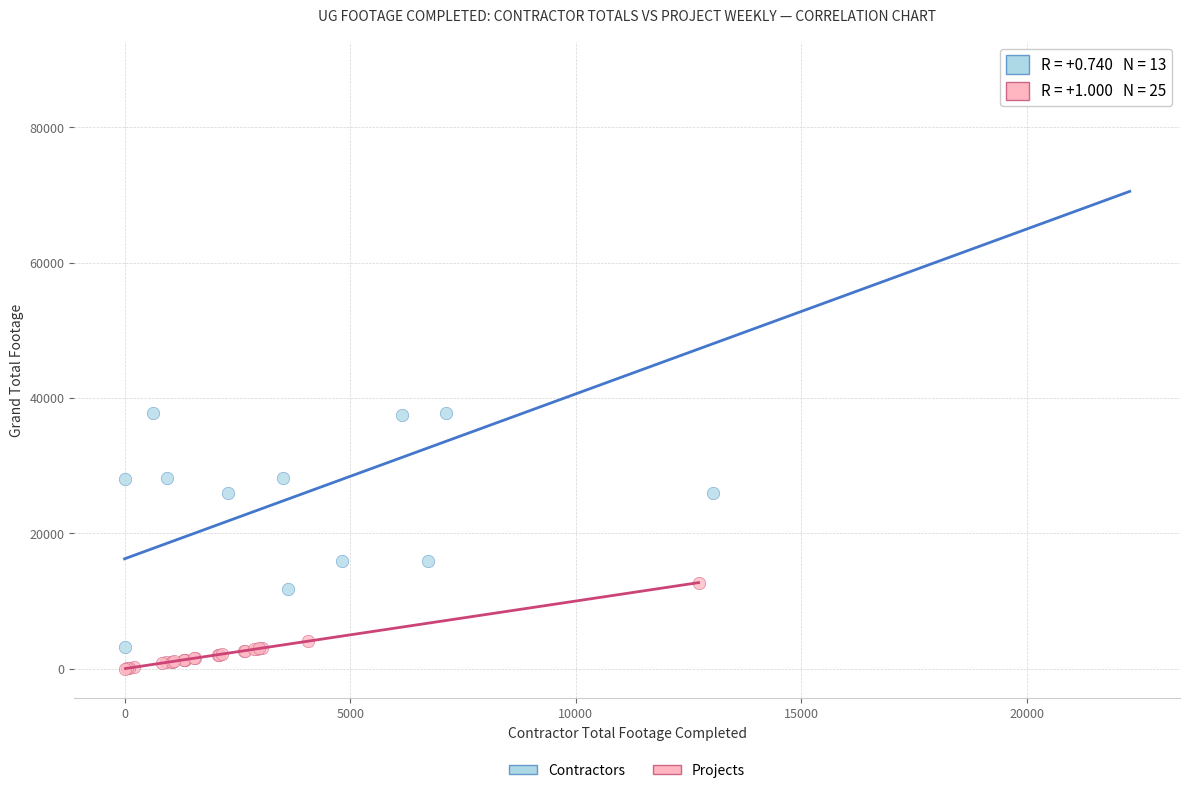

Which series contains the highest Y value?

Contractors